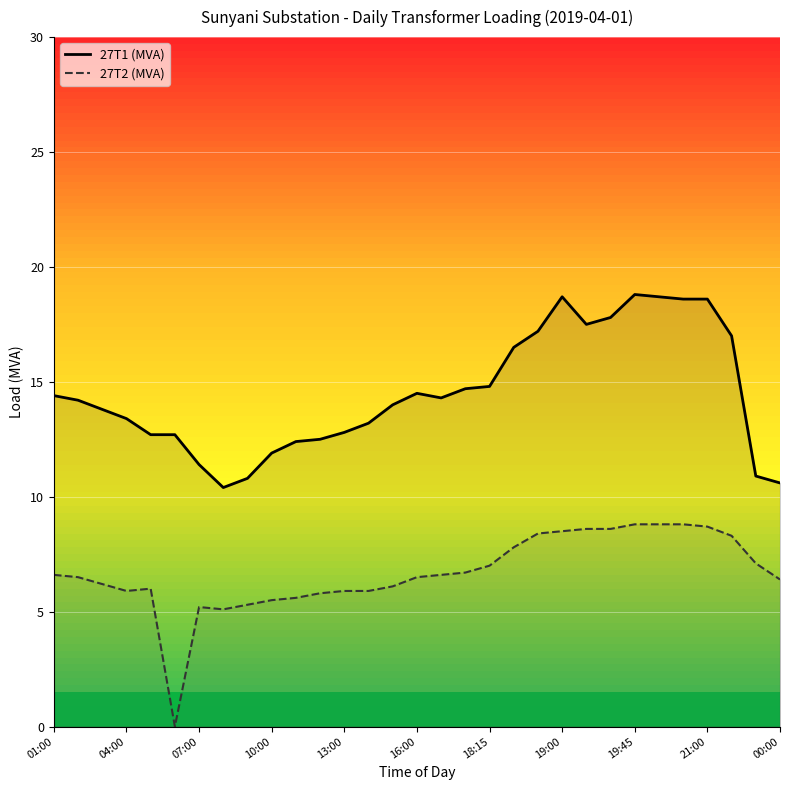

Reading left to right, transcribe all the data shown in this chart.

27T1 (MVA): 14.4	14.2	13.8	13.4	12.7	12.7	11.4	10.4	10.8	11.9	12.4	12.5	12.8	13.2	14.0	14.5	14.3	14.7	14.8	16.5	17.2	18.7	17.5	17.8	18.8	18.7	18.6	18.6	17.0	10.9	10.6
27T2 (MVA): 6.6	6.5	6.2	5.9	6.0	0.0	5.2	5.1	5.3	5.5	5.6	5.8	5.9	5.9	6.1	6.5	6.6	6.7	7.0	7.8	8.4	8.5	8.6	8.6	8.8	8.8	8.8	8.7	8.3	7.1	6.4